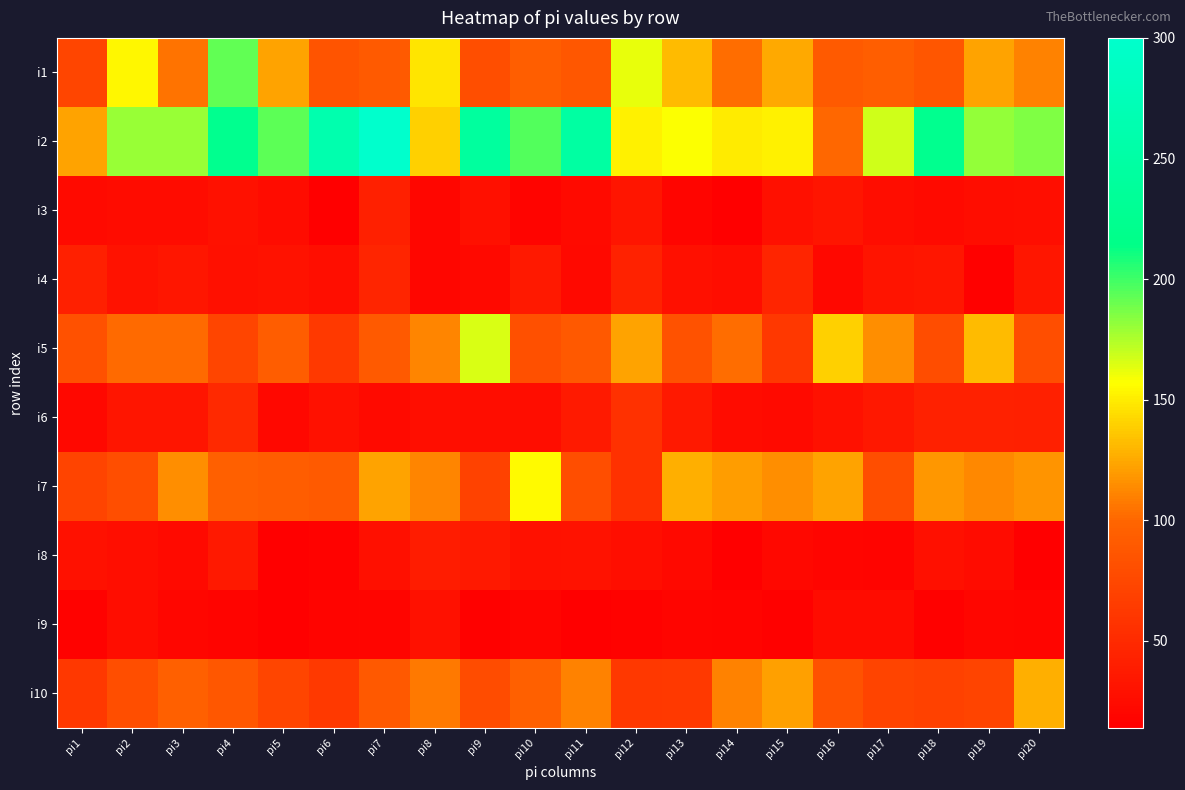

At how many categories does at least one series exceed 299?

1